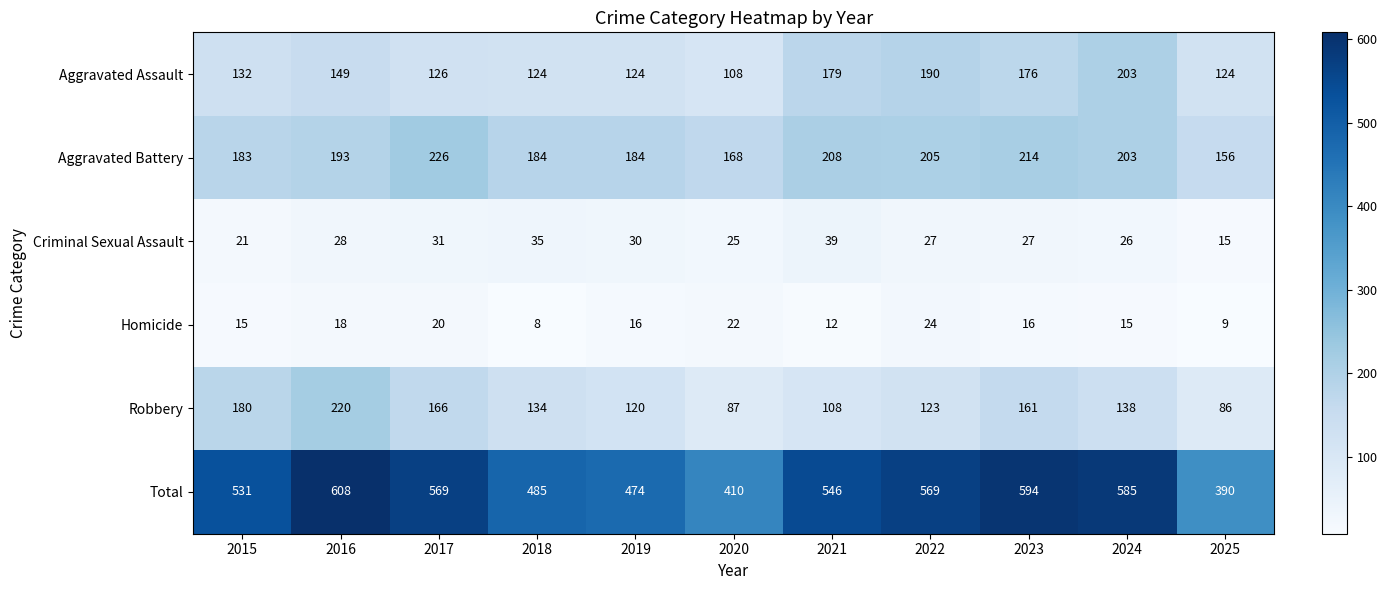

Rank the series by their maximum value, from highest to lowest.

Total, Aggravated Battery, Robbery, Aggravated Assault, Criminal Sexual Assault, Homicide